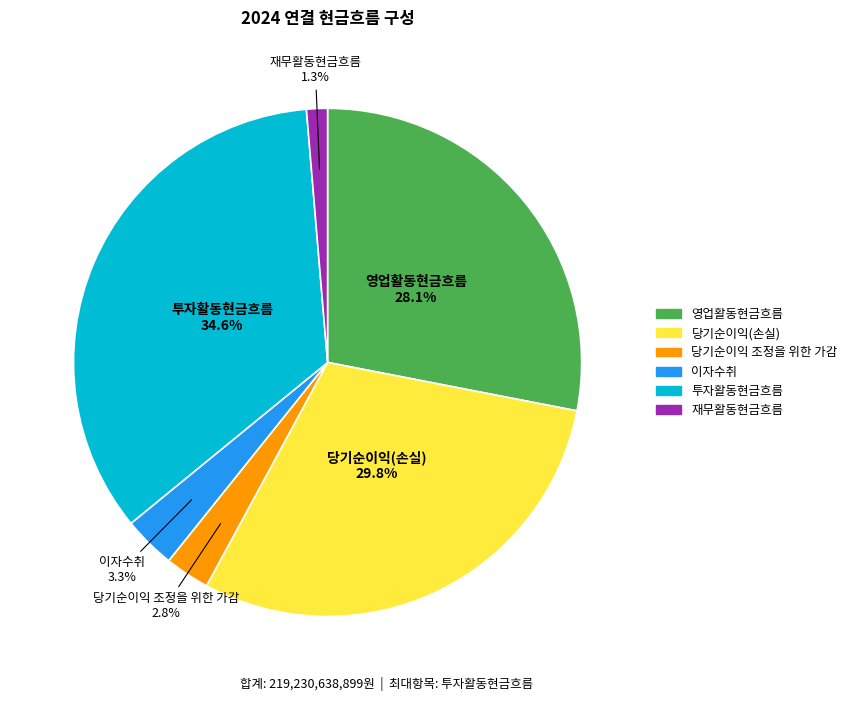

Between 당기순이익 조정을 위한 가감 and 영업활동현금흐름, which is larger?

영업활동현금흐름